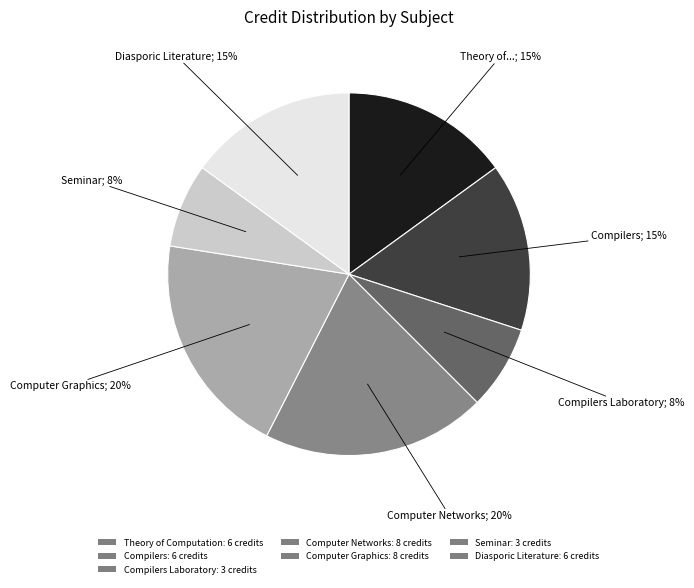

How many segments does this pie chart have?

7